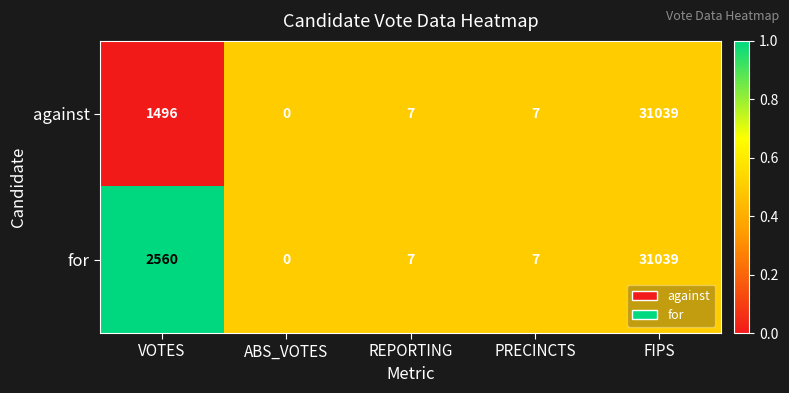

At which category is the sum across all series the highest?

FIPS